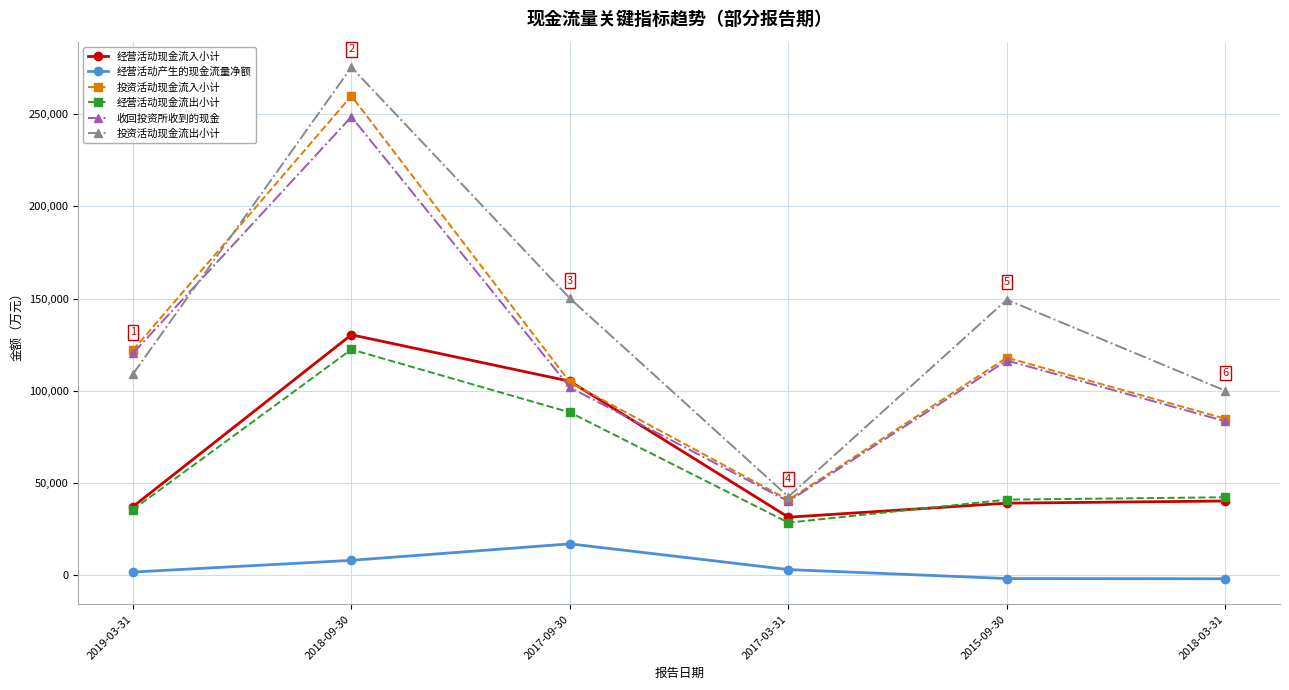

What is the difference between the highest and lowest values at 2018-09-30?

267541